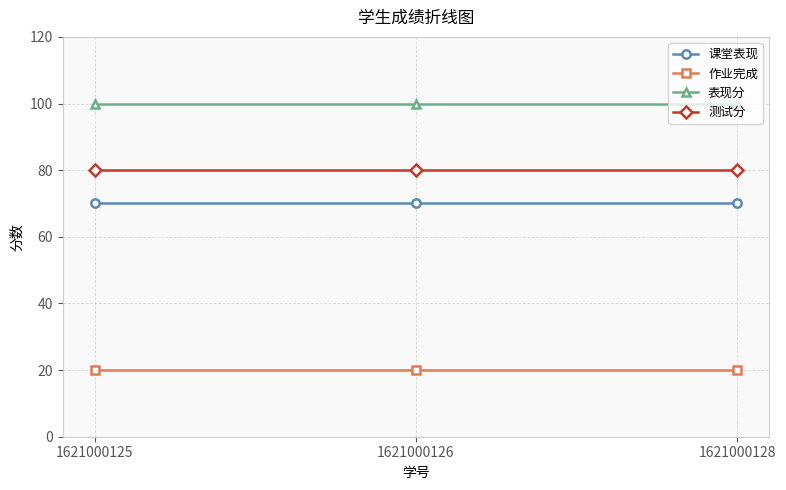

What is the average value of the 课堂表现 series?

70